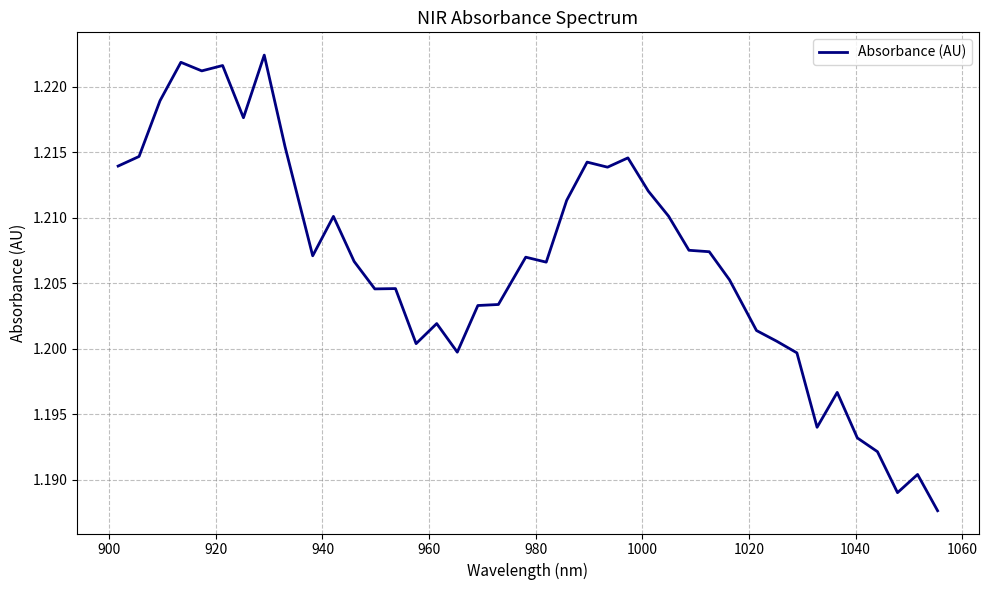

Reading left to right, what are all the values shown in this chart?

1.2	1.2	1.2	1.2	1.2	1.2	1.2	1.2	1.2	1.2	1.2	1.2	1.2	1.2	1.2	1.2	1.2	1.2	1.2	1.2	1.2	1.2	1.2	1.2	1.2	1.2	1.2	1.2	1.2	1.2	1.2	1.2	1.2	1.2	1.2	1.2	1.2	1.2	1.2	1.2